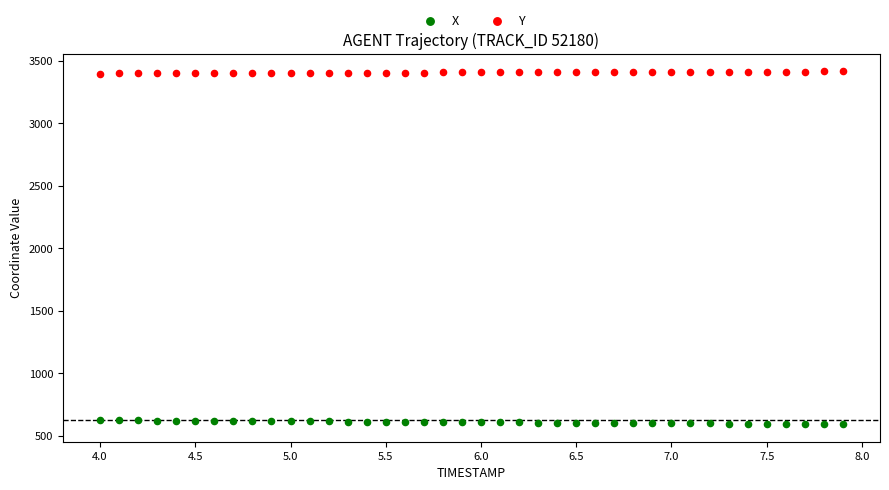

Which series reaches the maximum Y coordinate?

Y